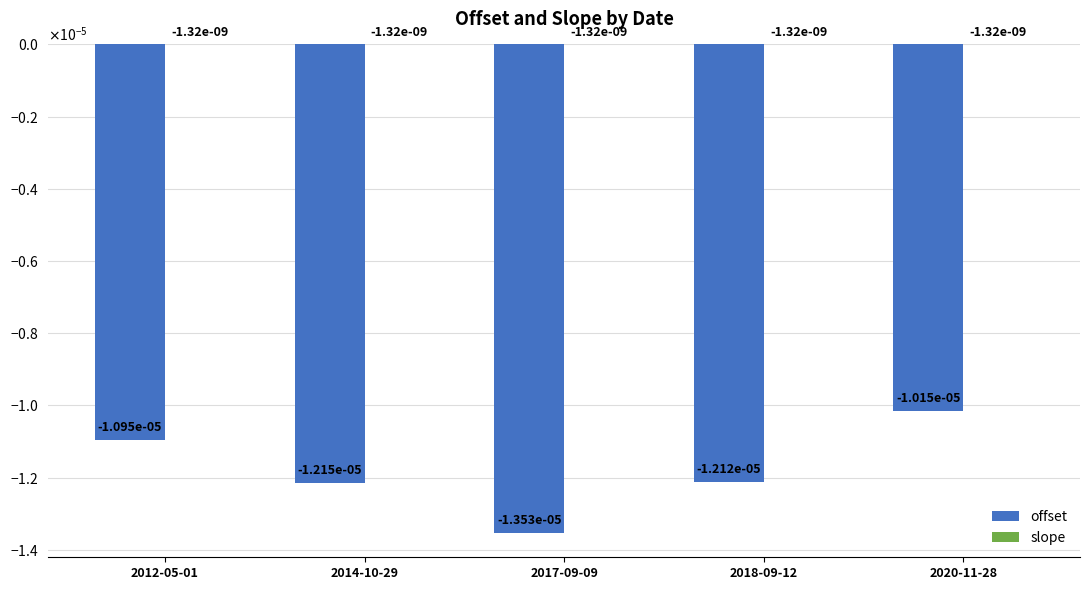

Which label corresponds to the largest value in the chart?

2012-05-01